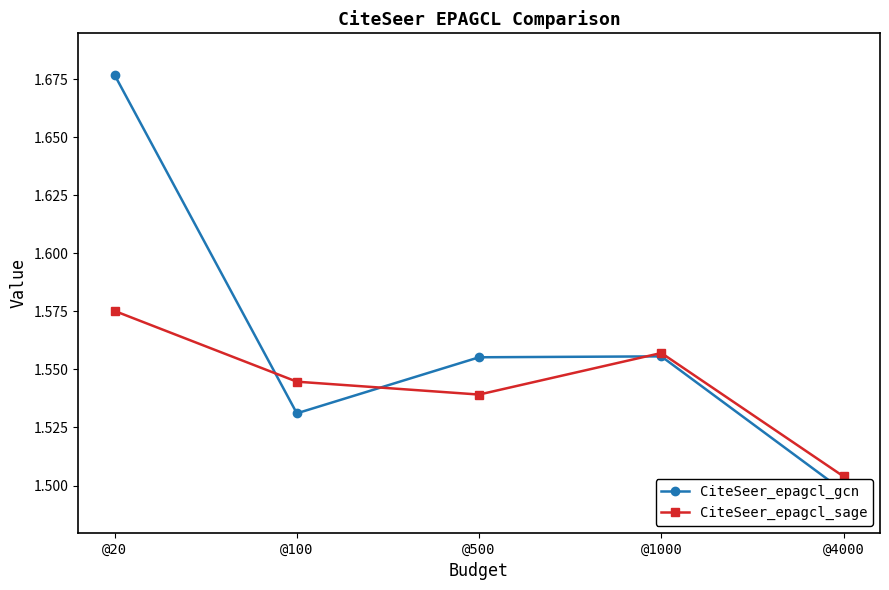

Which series ends up on top after the final intersection of CiteSeer_epagcl_gcn and CiteSeer_epagcl_sage?

CiteSeer_epagcl_sage